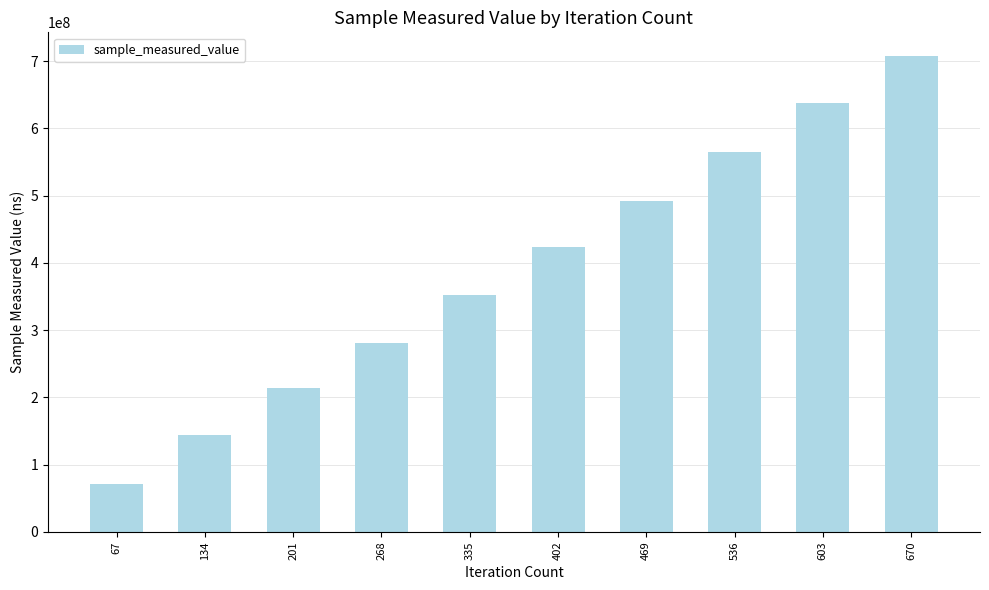

How many distinct data groups are displayed?

1